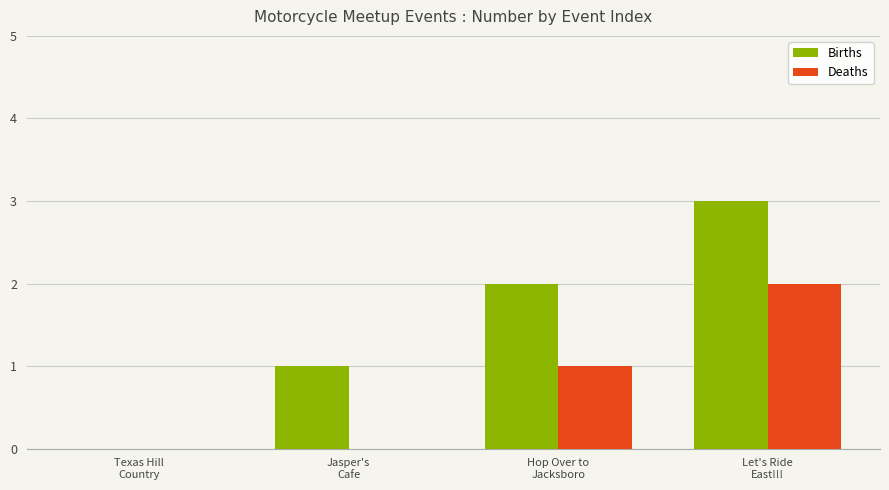

What is the sum of all Deaths values?

3